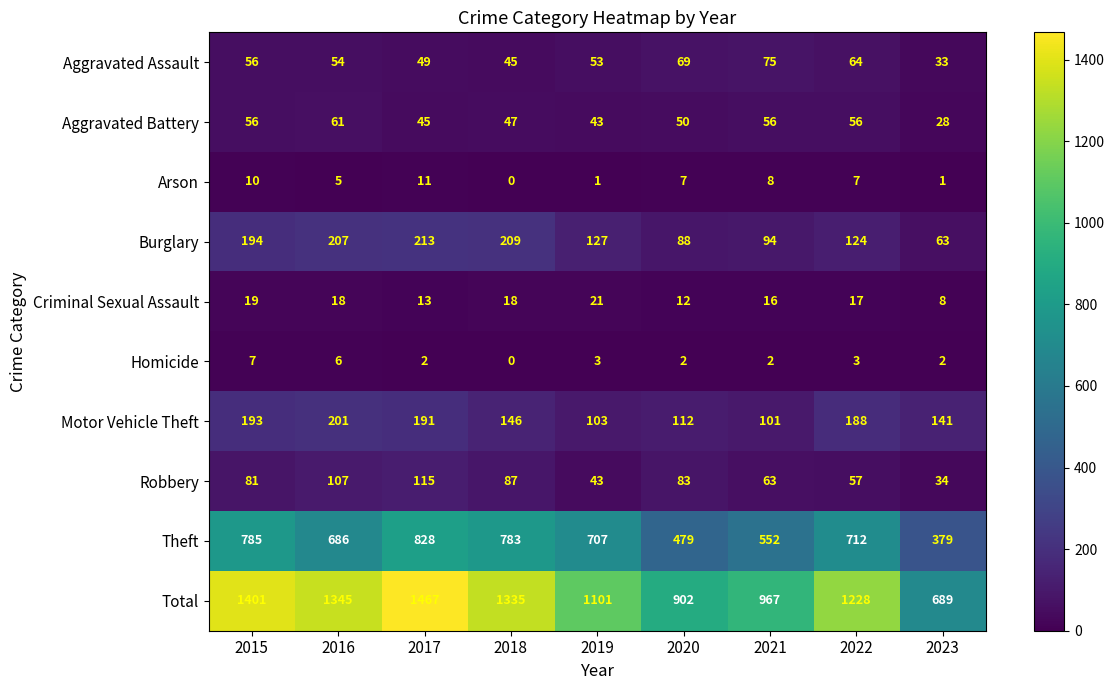

What is the difference between the Aggravated Assault values at 2023 and 2015?

23